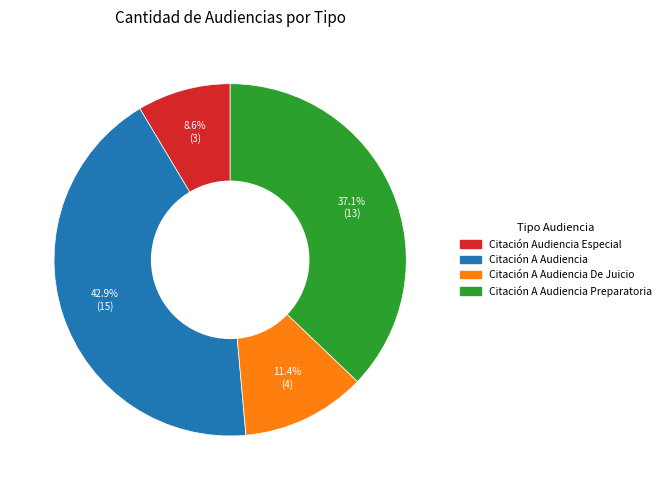

Does any single category account for the majority?

No